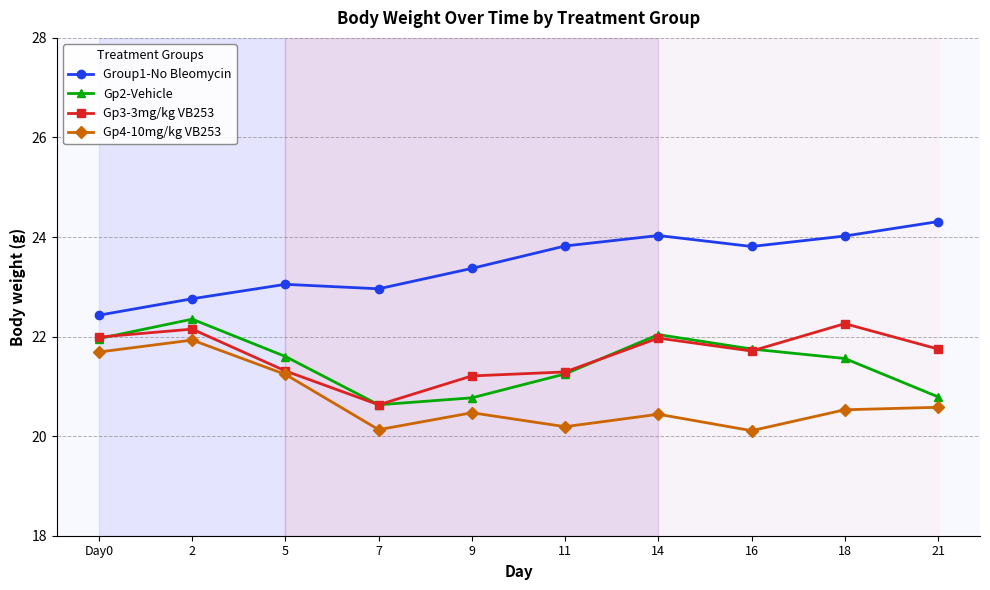

Where does the Gp3-3mg/kg VB253 series first go above 21?

Day0